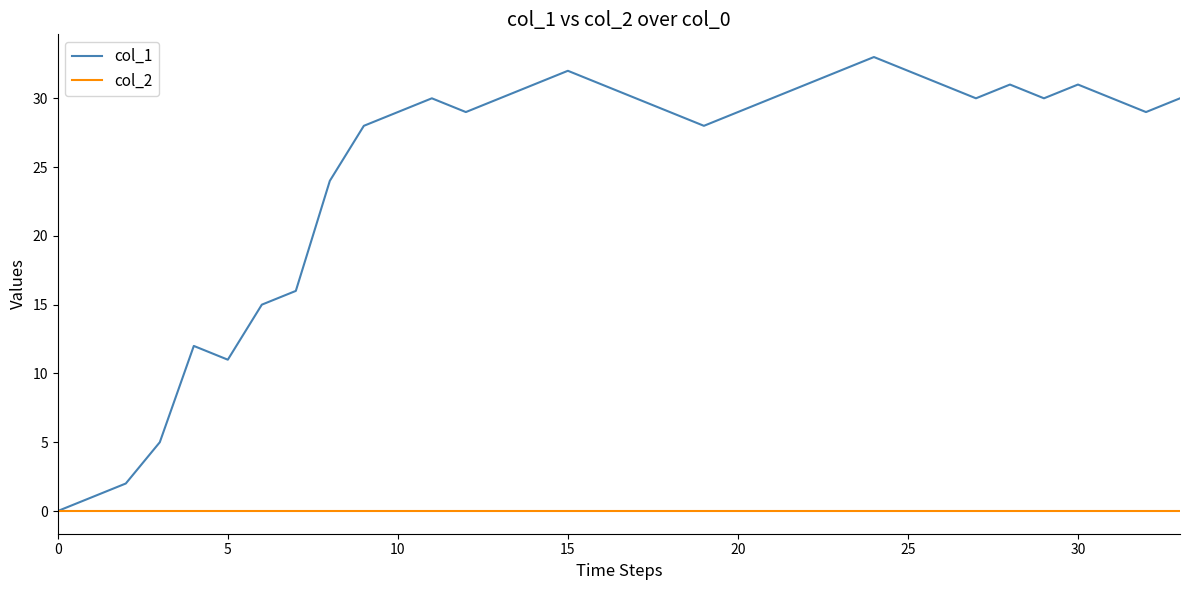

What are all the series names shown in the legend?

col_1, col_2